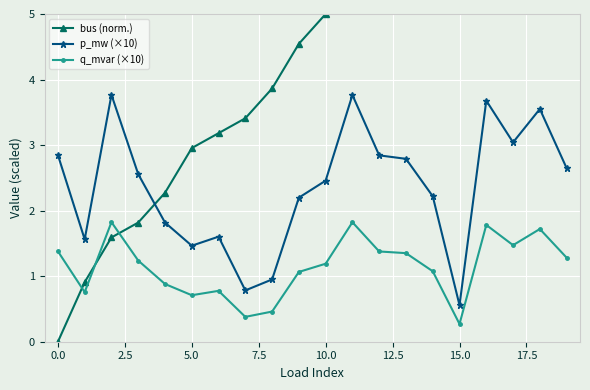

List the series in order of their overall mean, highest first.

bus (norm.), p_mw (×10), q_mvar (×10)